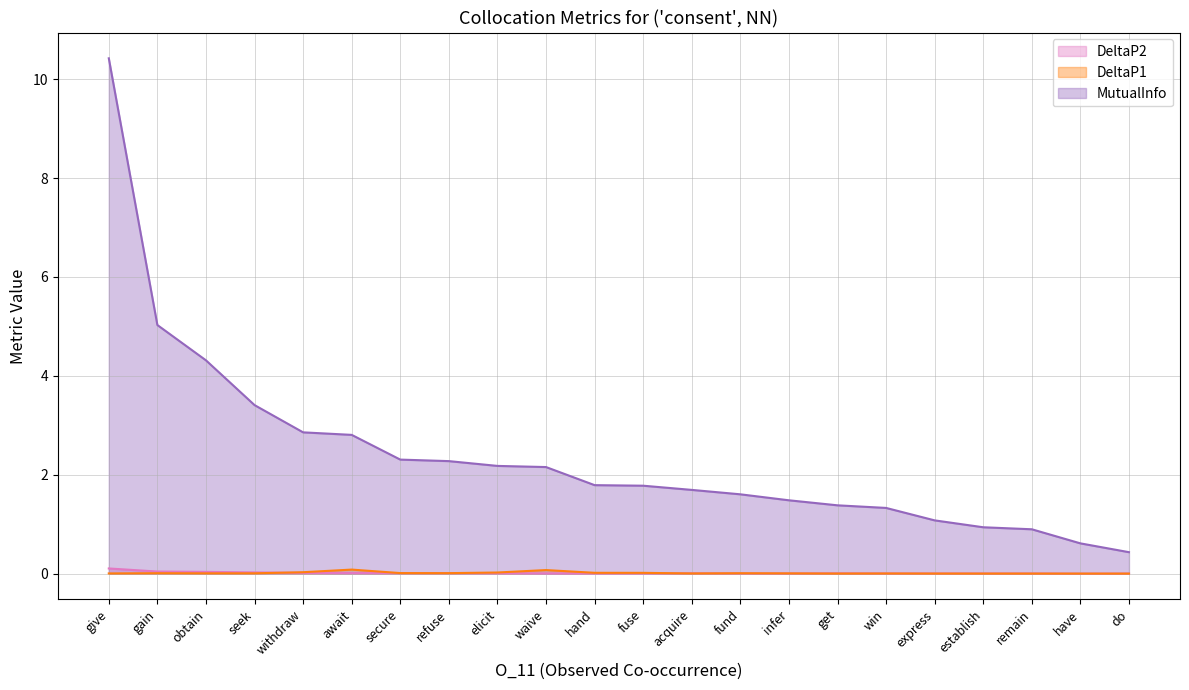

Rank the series by their maximum value, from highest to lowest.

MutualInfo, DeltaP2, DeltaP1